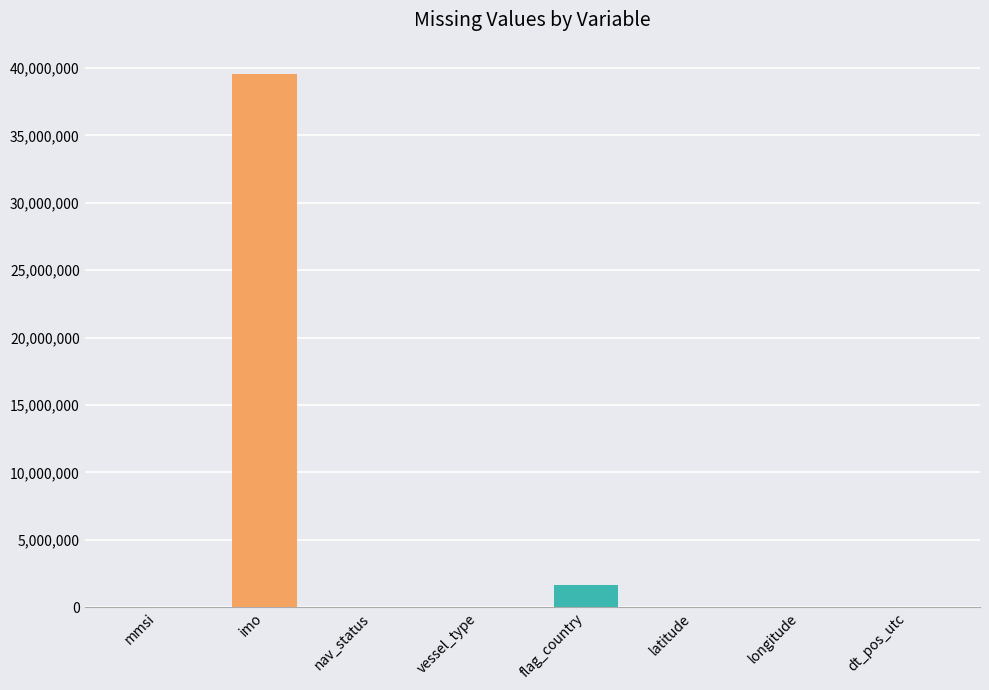

What is the label of the 1st bar from the left?

mmsi